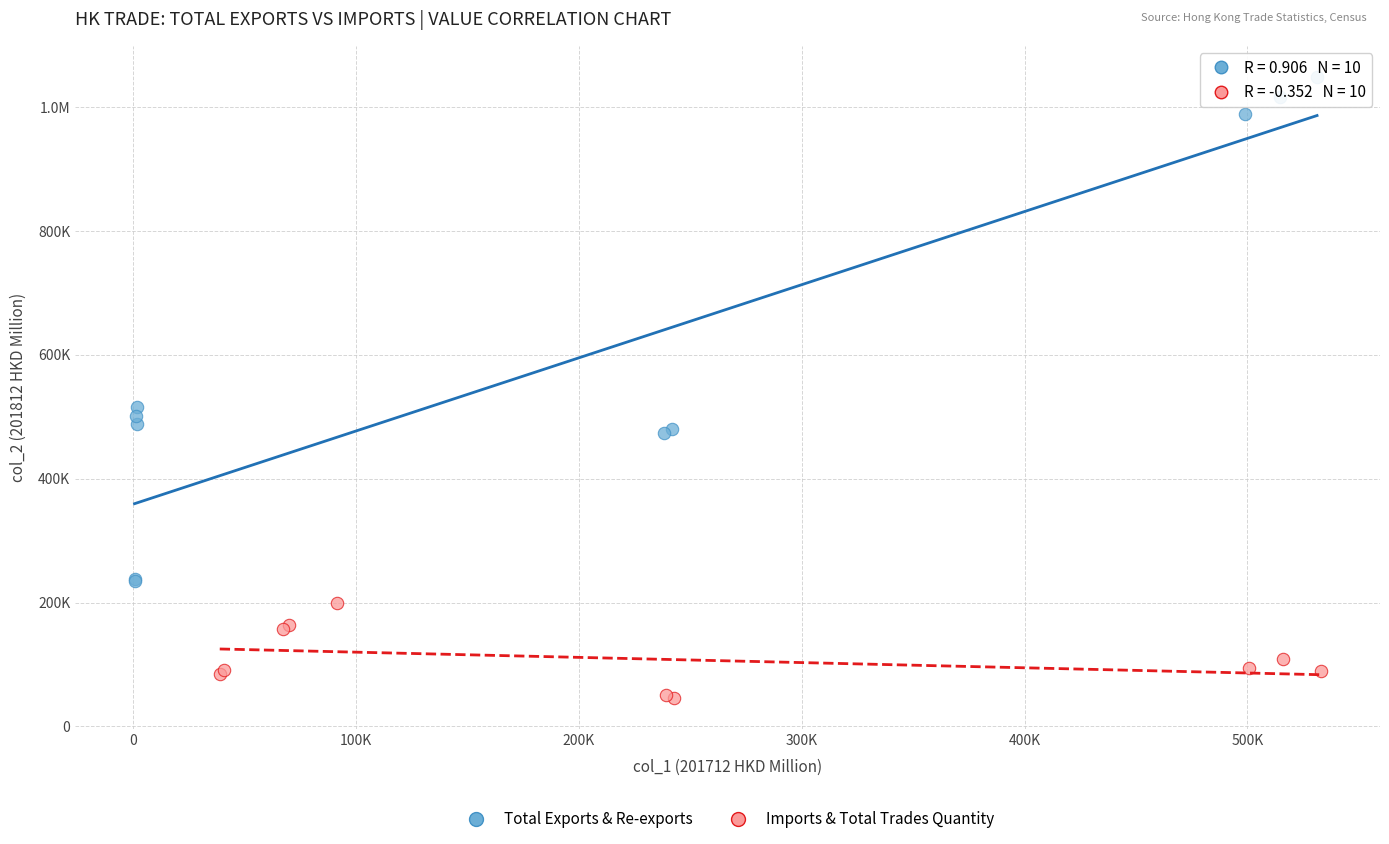

What are all the series names shown in the legend?

Total Exports & Re-exports, Imports & Total Trades Quantity